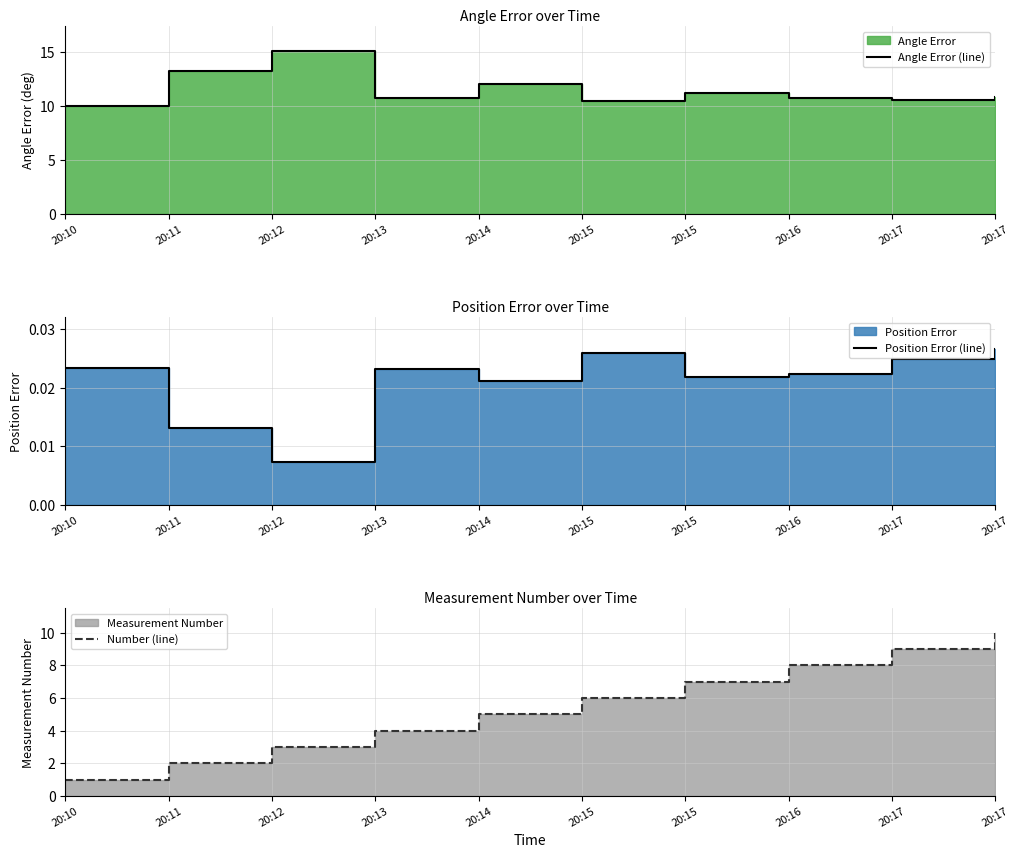

At how many categories does at least one series exceed 8?

10